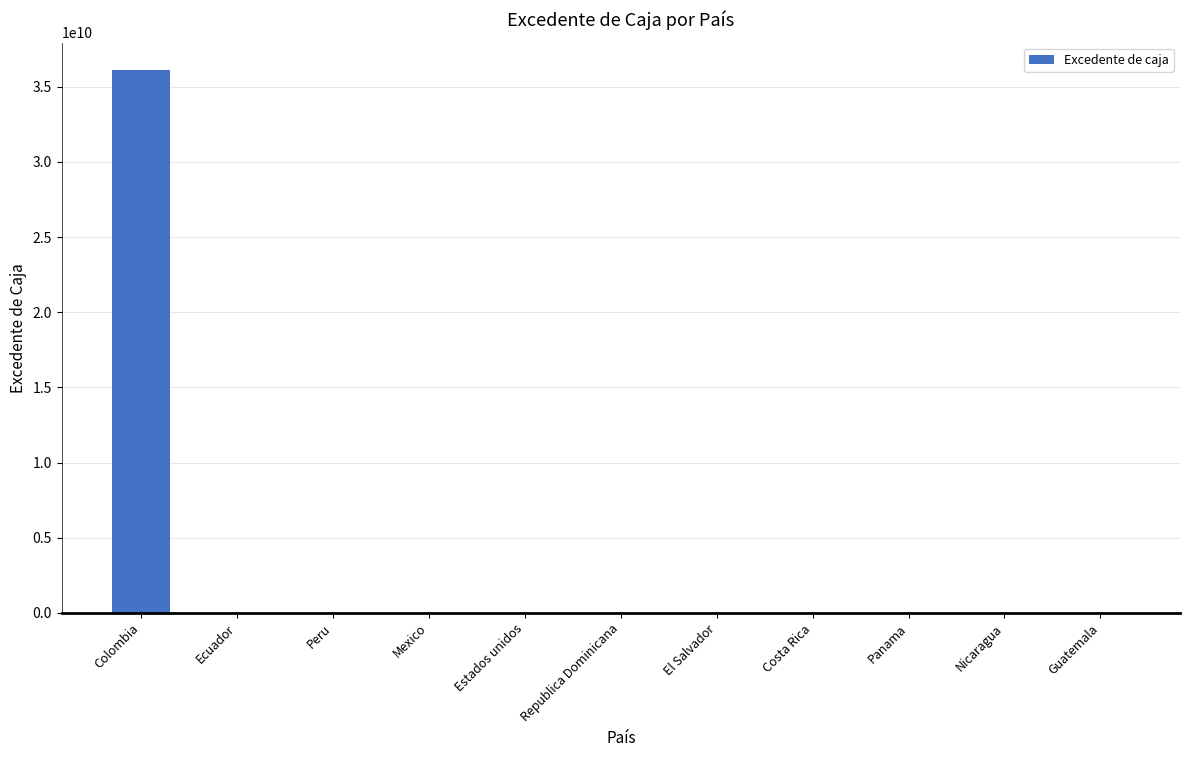

What is the difference between the values at Estados unidos and Mexico?

110435.1